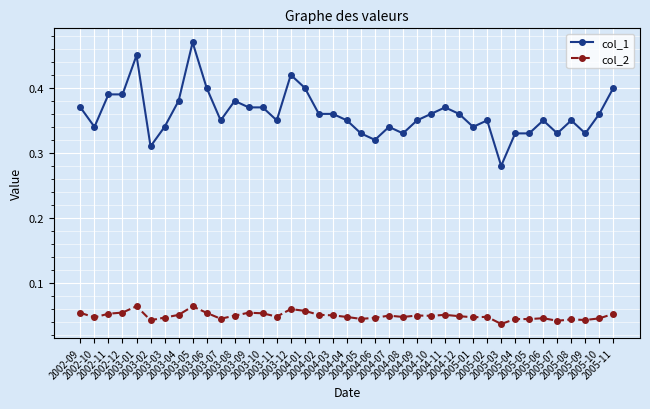

Which series has the widest spread of values?

col_1